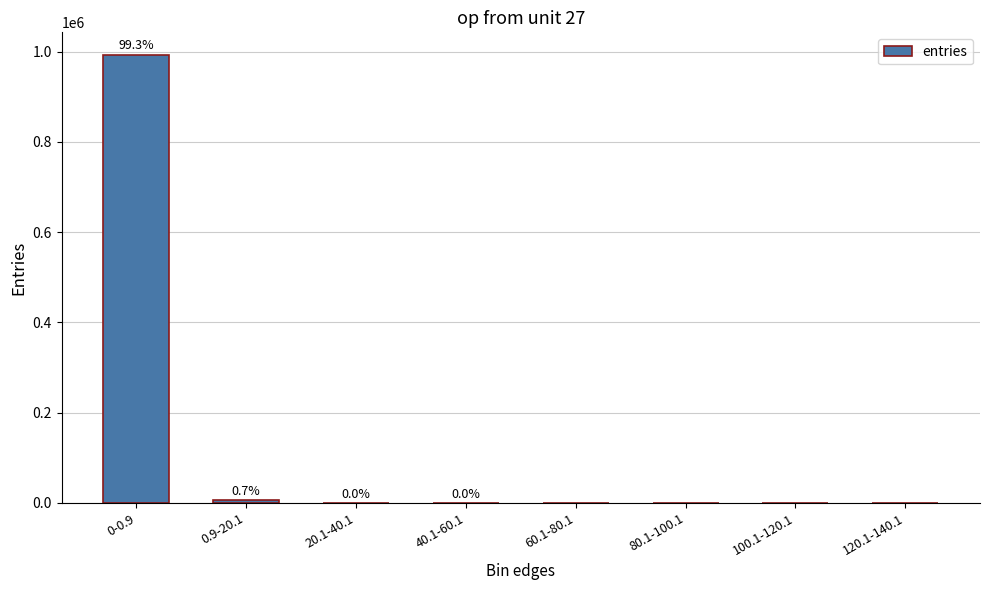

Are the bars horizontal?

No